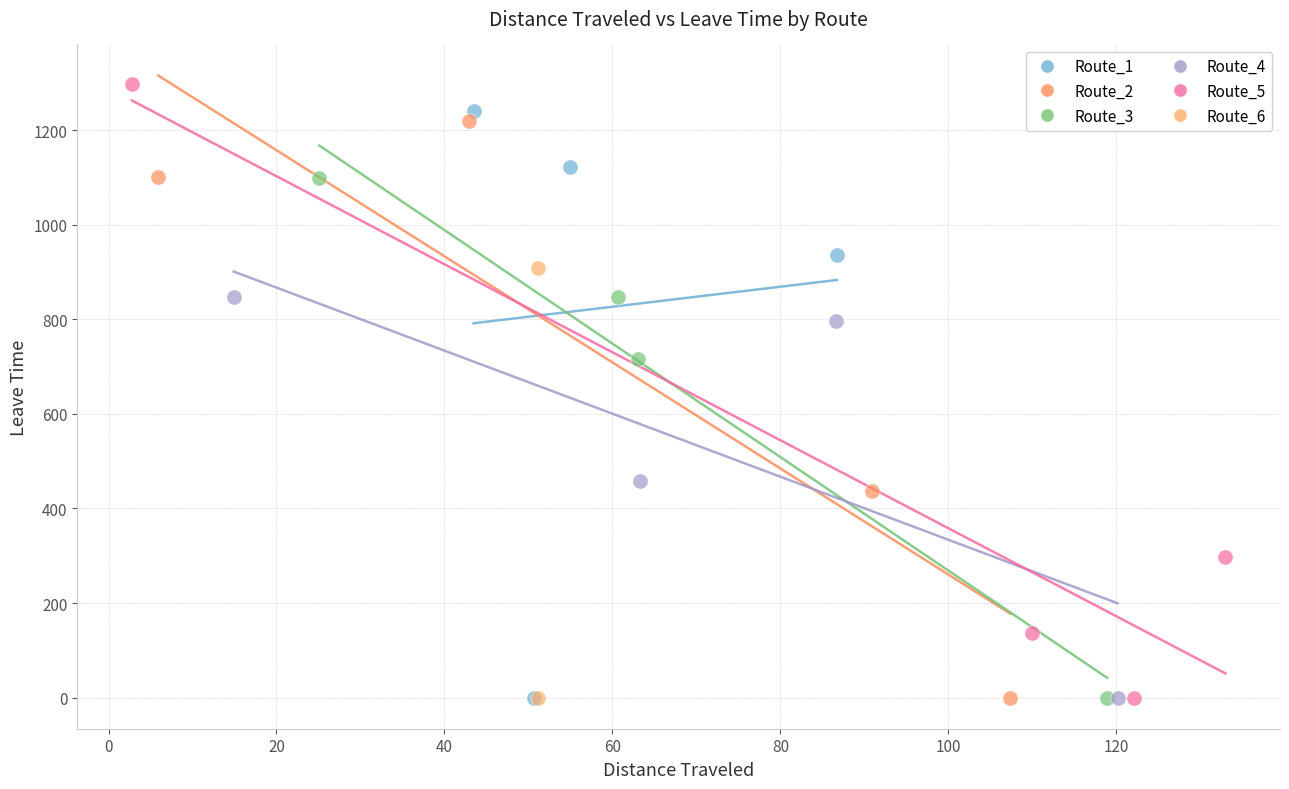

Which series reaches the maximum Y coordinate?

Route_5